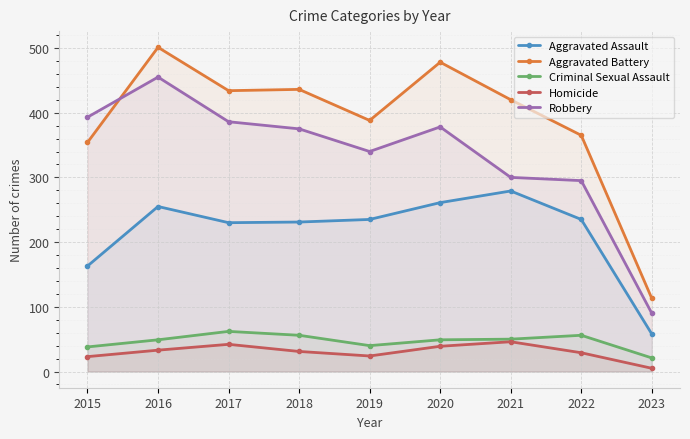

True or false: Criminal Sexual Assault has a value of 30 at 2018.

False